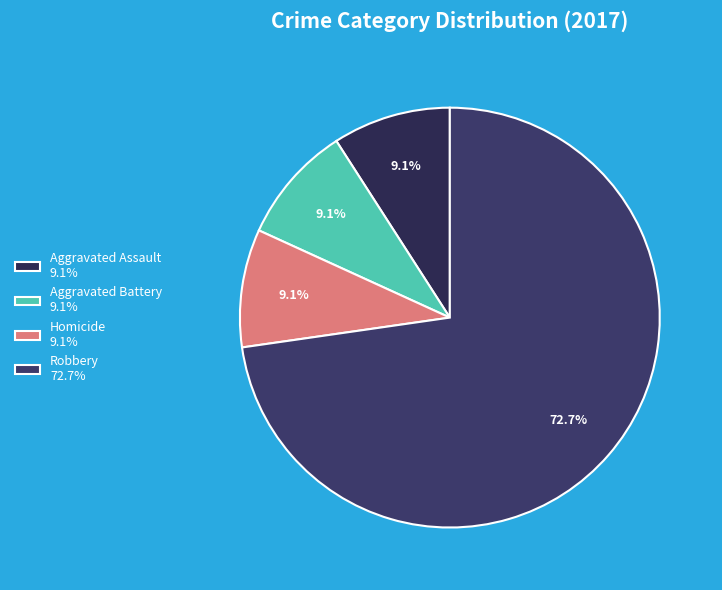

How many slices are in this pie chart?

4